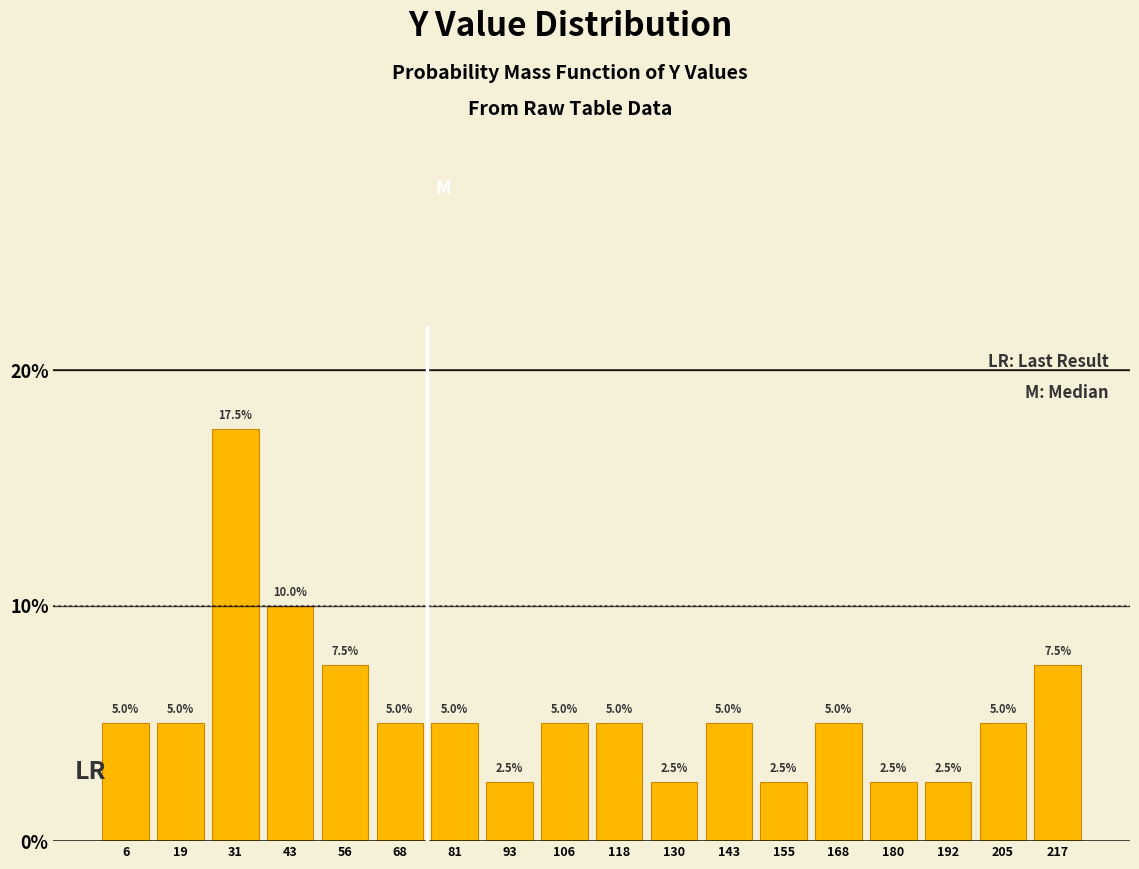

Reading left to right, transcribe this chart: for each bar, give the range it covers on the x-axis and its height. The bar edges are not printed on the chart, so give them approximately, as read against the axis.

0 to 12: 5.0
12 to 24: 5.0
24 to 38: 17.5
38 to 50: 10.0
50 to 62: 7.5
62 to 74: 5.0
74 to 86: 5.0
86 to 100: 2.5
100 to 112: 5.0
112 to 124: 5.0
124 to 136: 2.5
136 to 150: 5.0
150 to 162: 2.5
162 to 174: 5.0
174 to 186: 2.5
186 to 198: 2.5
198 to 212: 5.0
212 to 224: 7.5